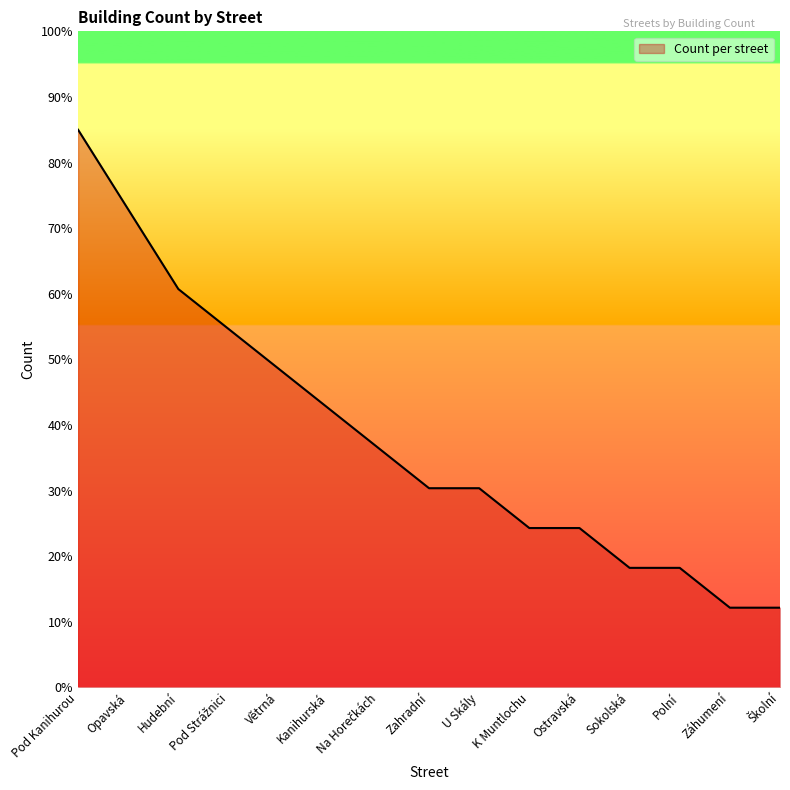

What is the greatest value displayed?

85.0